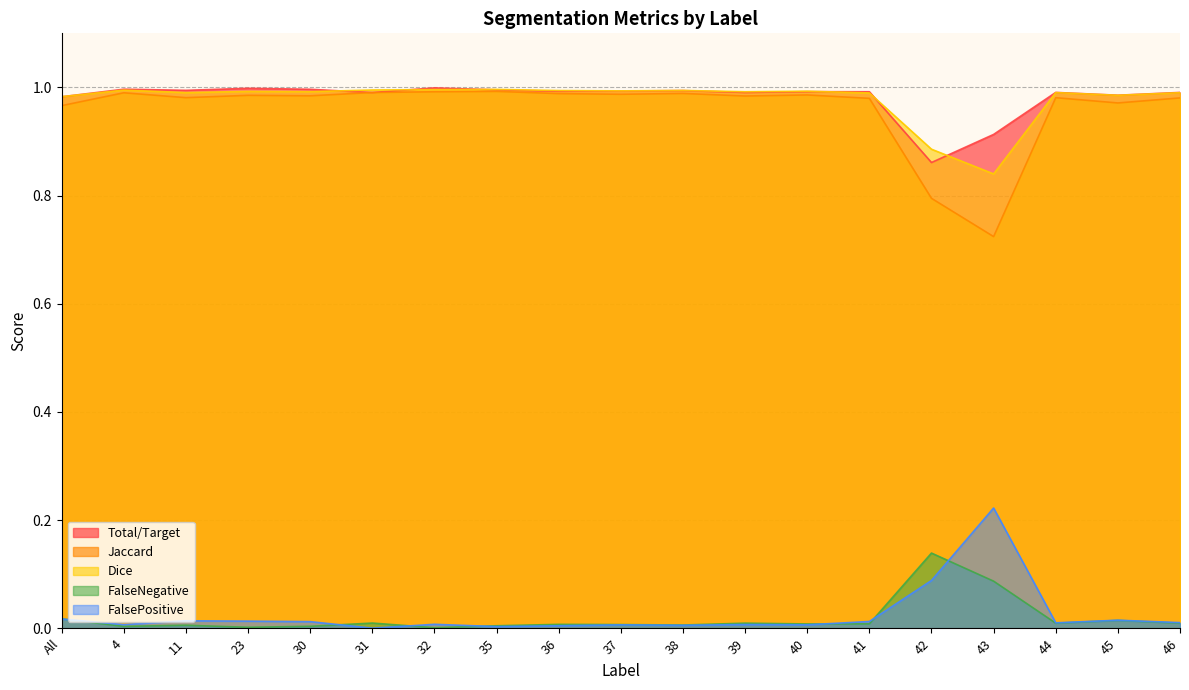

What is the total value across all series at 23?

3.0